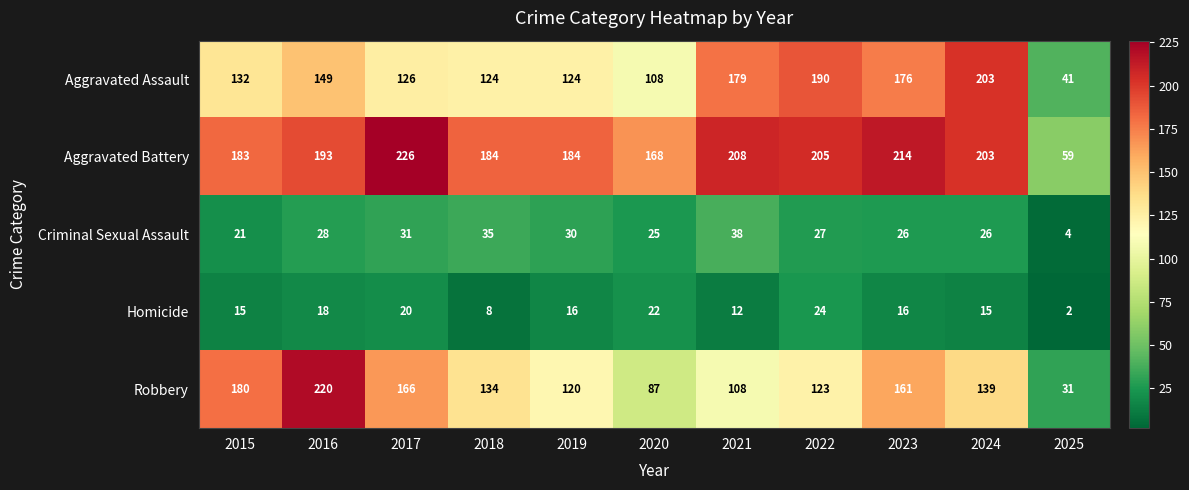

What is the difference between the second highest and second lowest values in the Criminal Sexual Assault series?

14